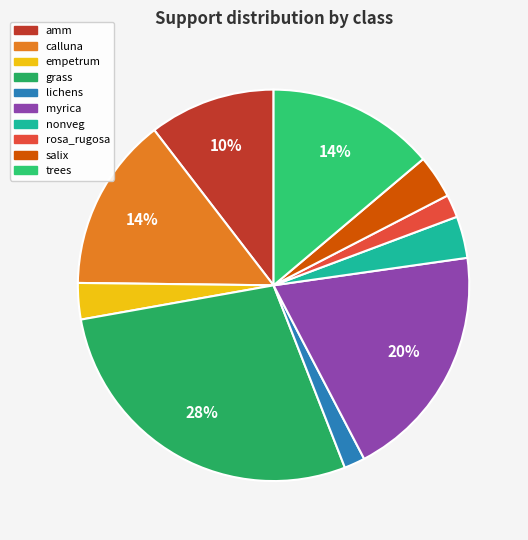

How many segments does this pie chart have?

10